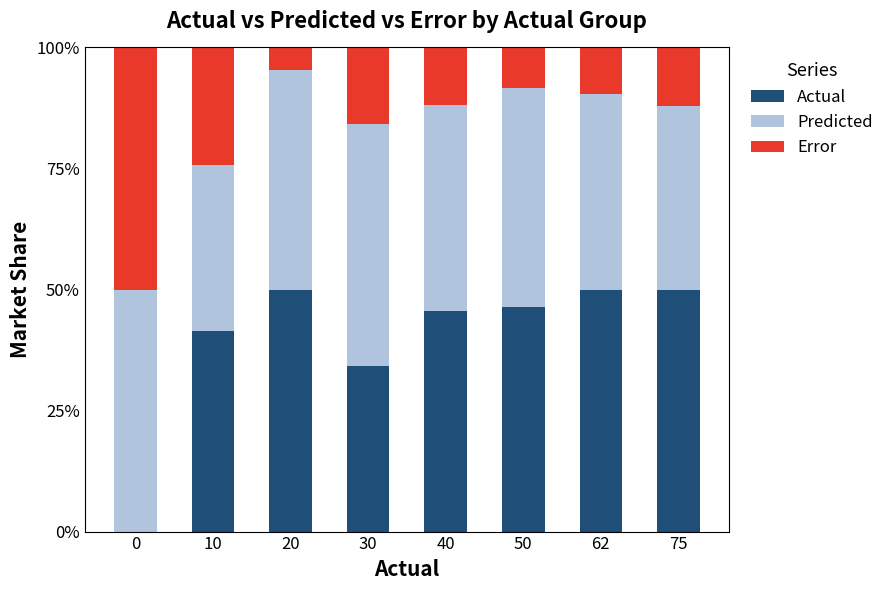

What is the total value across all series at 0?

100.0